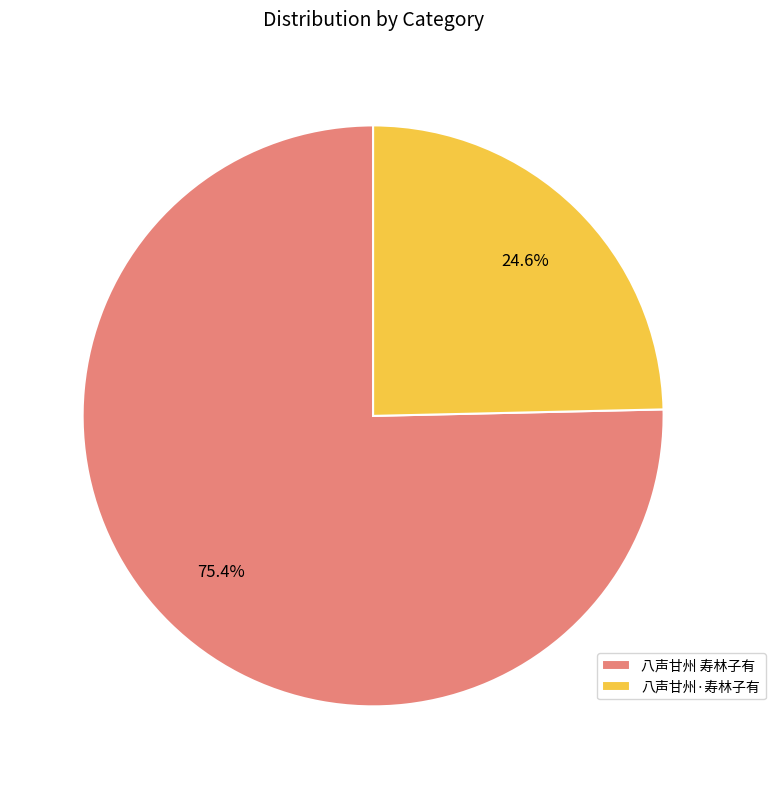

Which slice represents more than half of the pie?

八声甘州 寿林子有